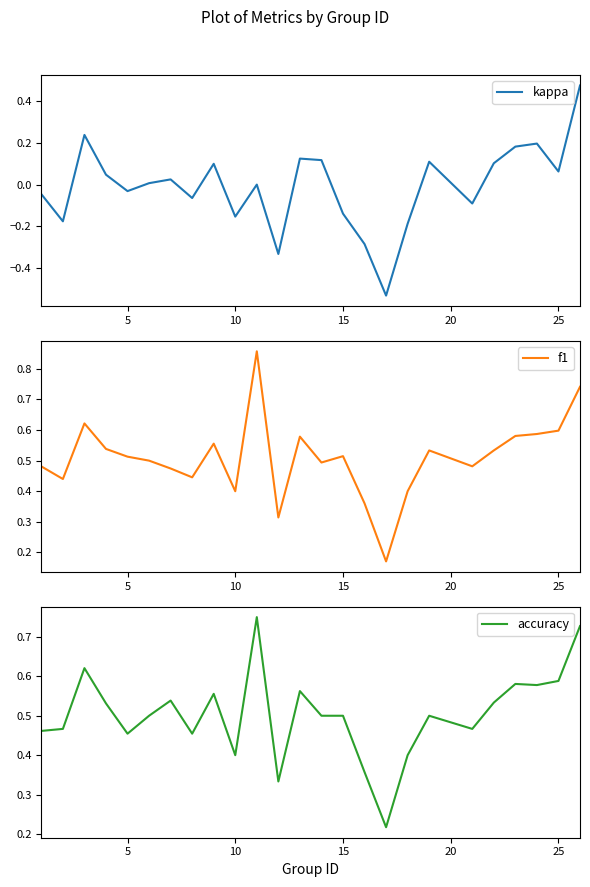

The value of f1 at 15 is 0.3. True or false?

False